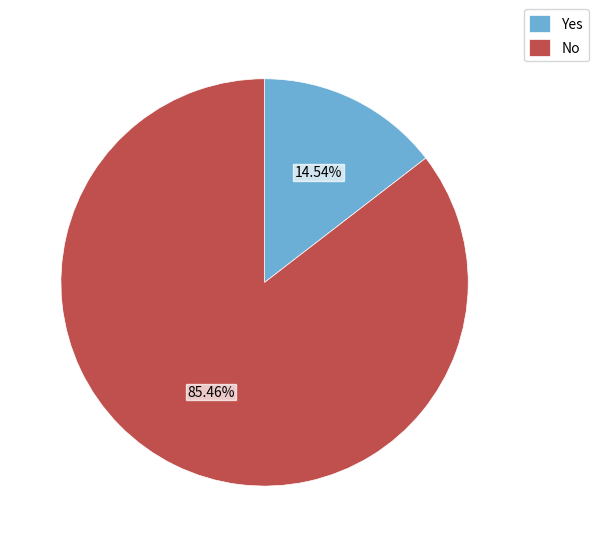

Which slice represents more than half of the pie?

No